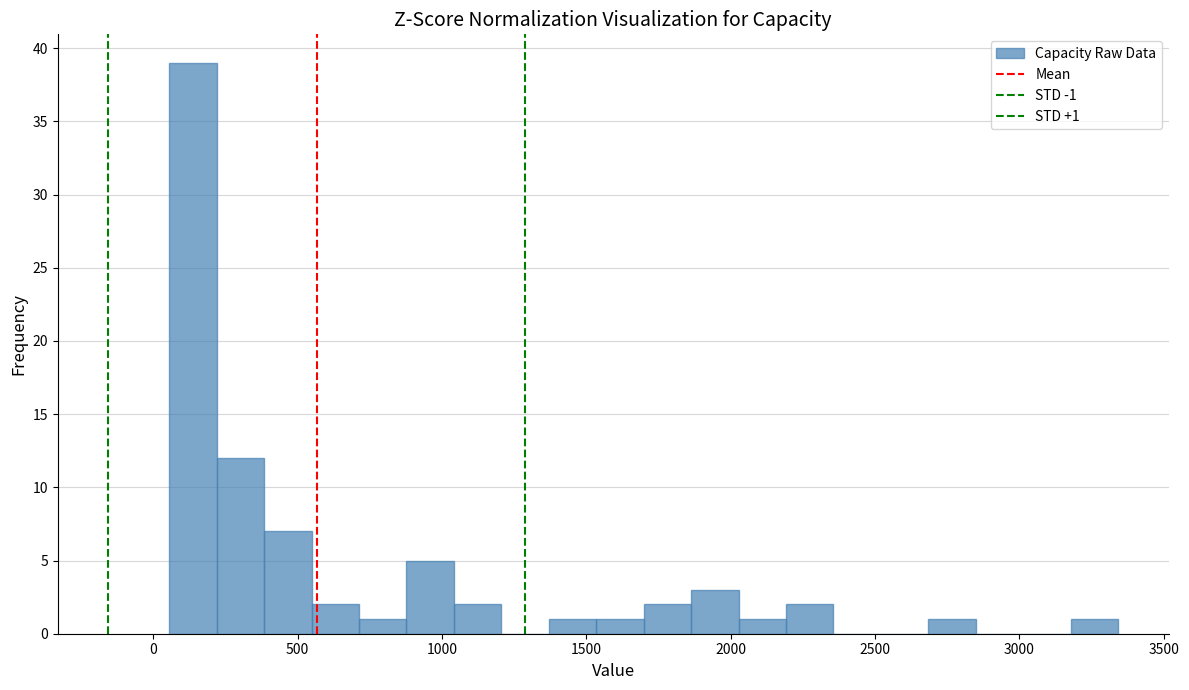

Read against the x-axis, roughly where is the centre of the tallest bar?

150